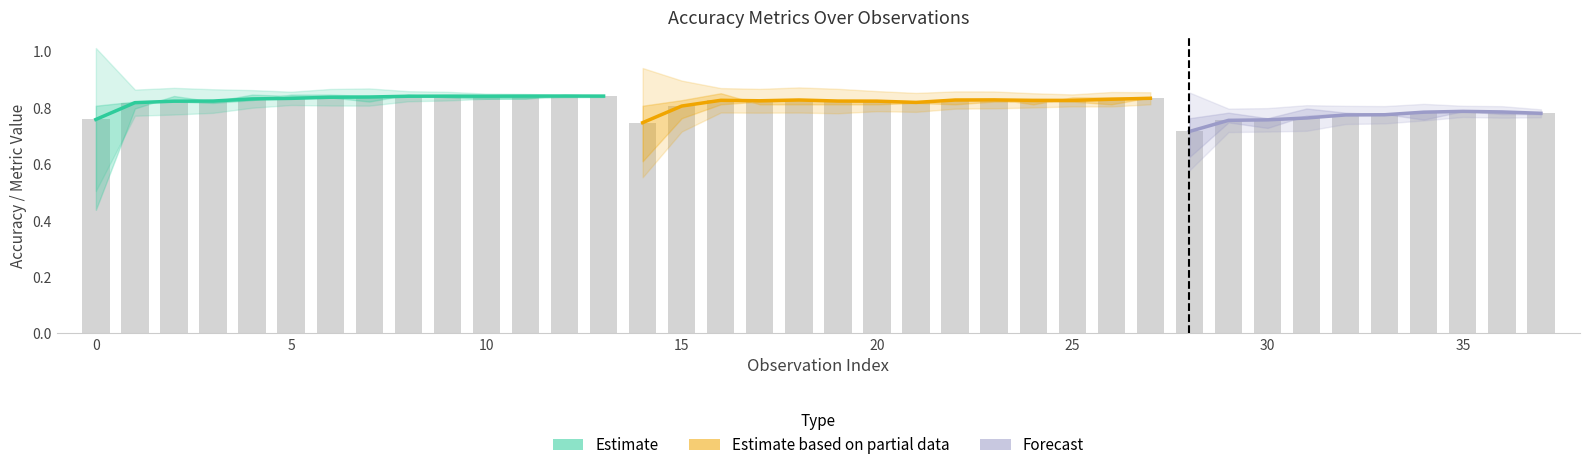

Which category has the lowest value in the accuracy_mean series?

28